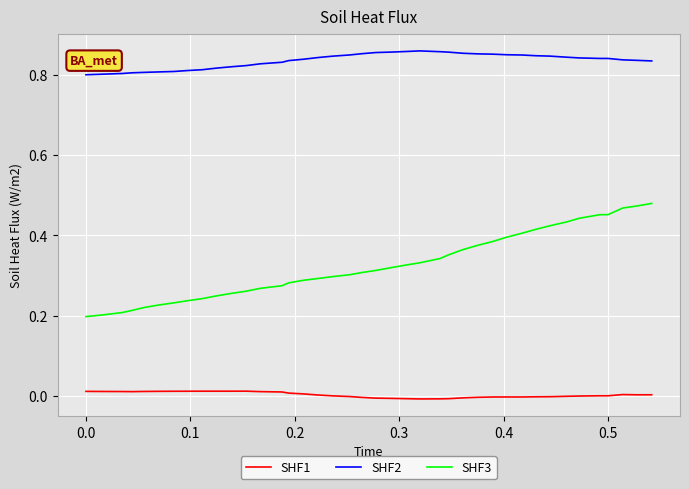

List the series in order of their peak value, lowest first.

SHF1, SHF3, SHF2